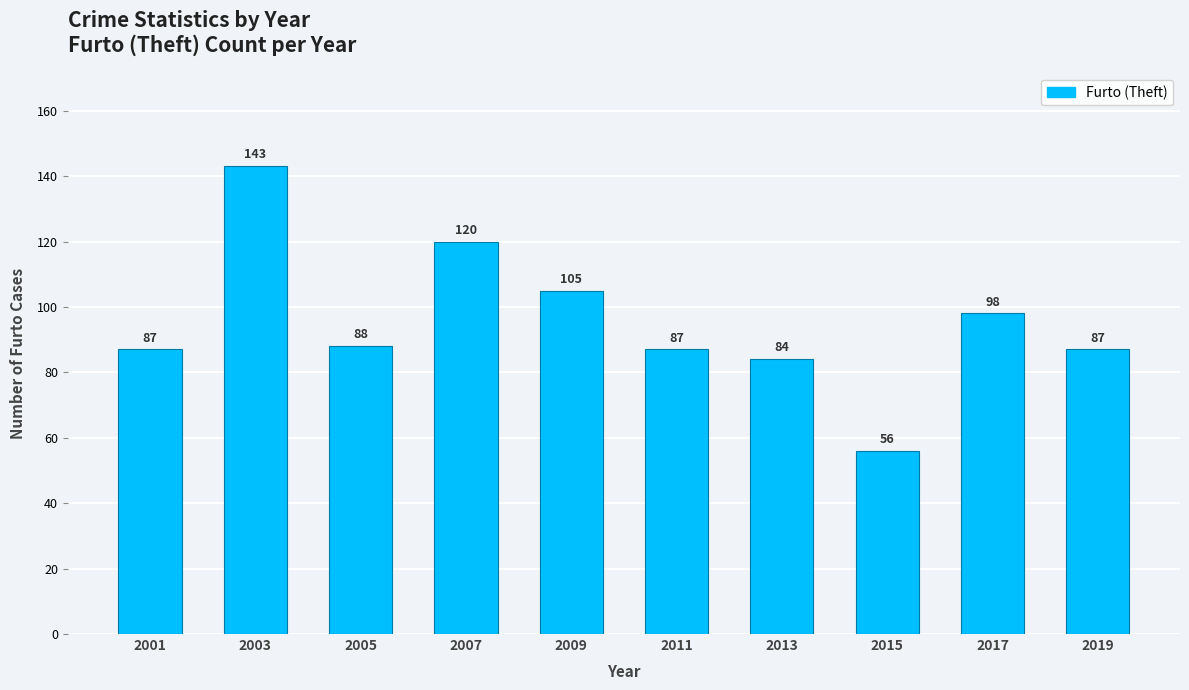

The chart shows a value of 23 at 2019. True or false?

False